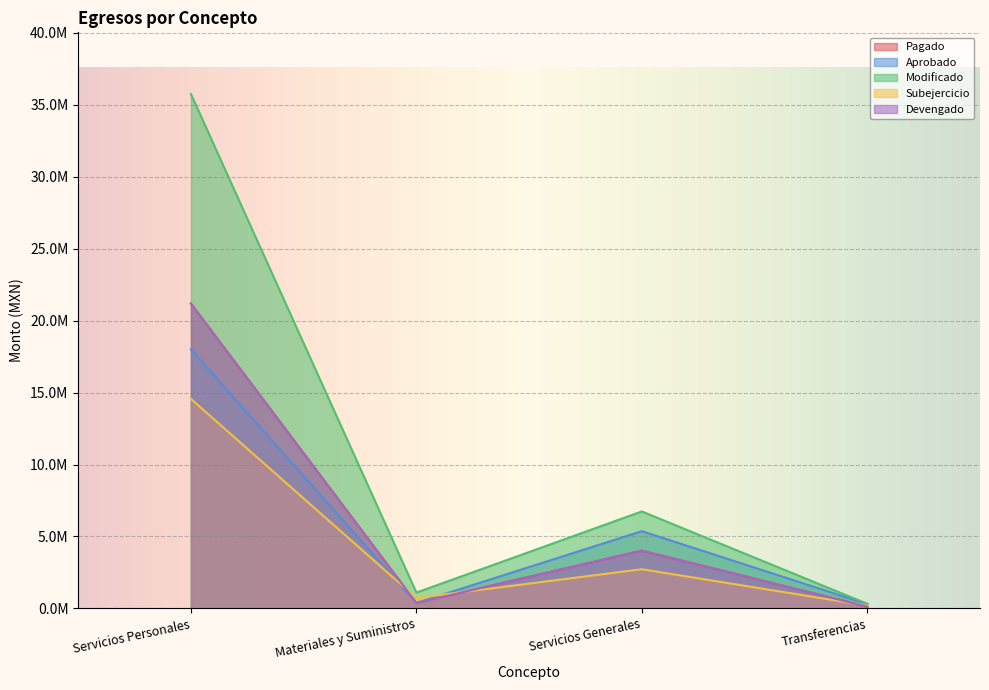

Which series changed the most between Materiales y Suministros and Transferencias?

Modificado